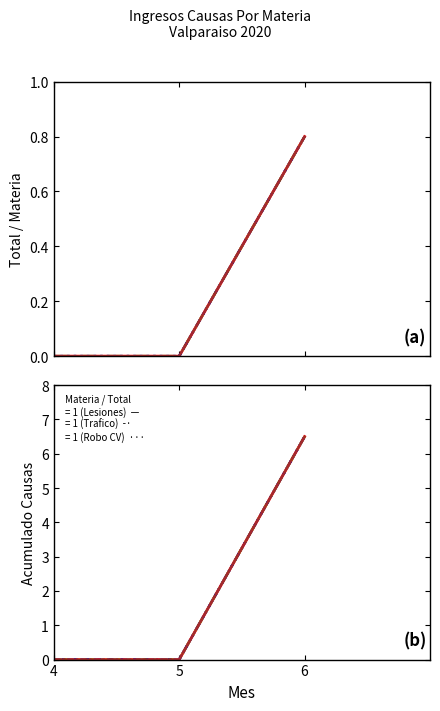

List the labels in order of Robo Con Violencia value, smallest first.

4, 5, 6